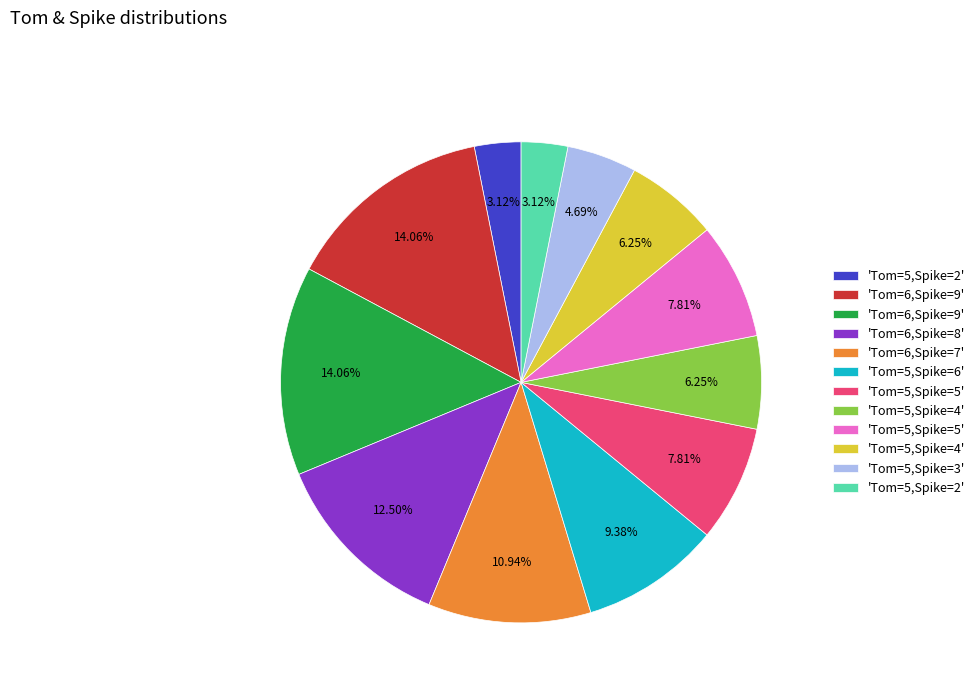

Does any single category account for the majority?

No